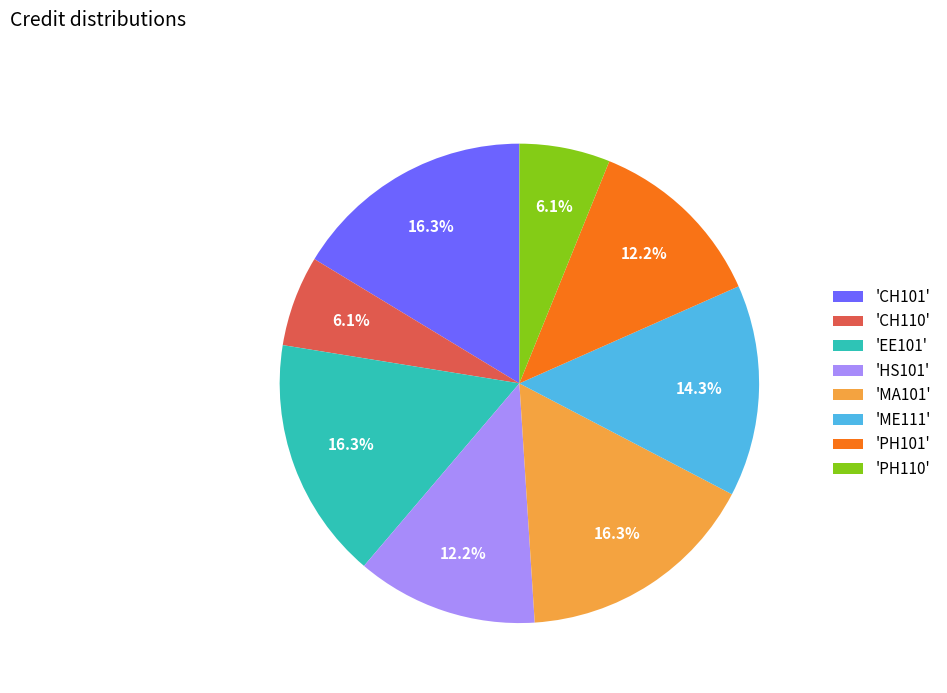

Which has a higher value, 'MA101' or 'PH110'?

'MA101'